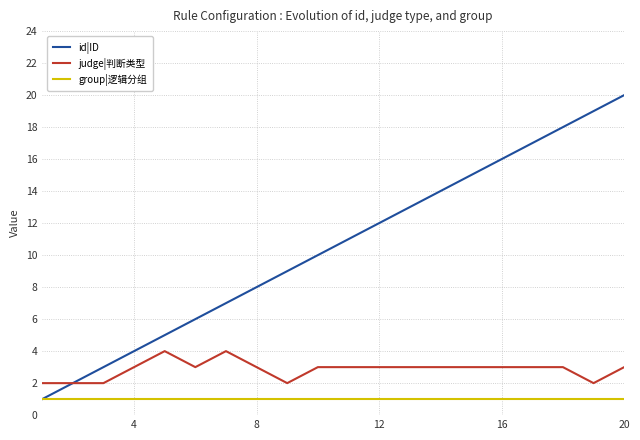

Reading left to right, extract all data points from this chart.

id|ID: 1	2	3	4	5	6	7	8	9	10	11	12	13	14	15	16	17	18	19	20
judge|判断类型: 2	2	2	3	4	3	4	3	2	3	3	3	3	3	3	3	3	3	2	3
group|逻辑分组: 1	1	1	1	1	1	1	1	1	1	1	1	1	1	1	1	1	1	1	1